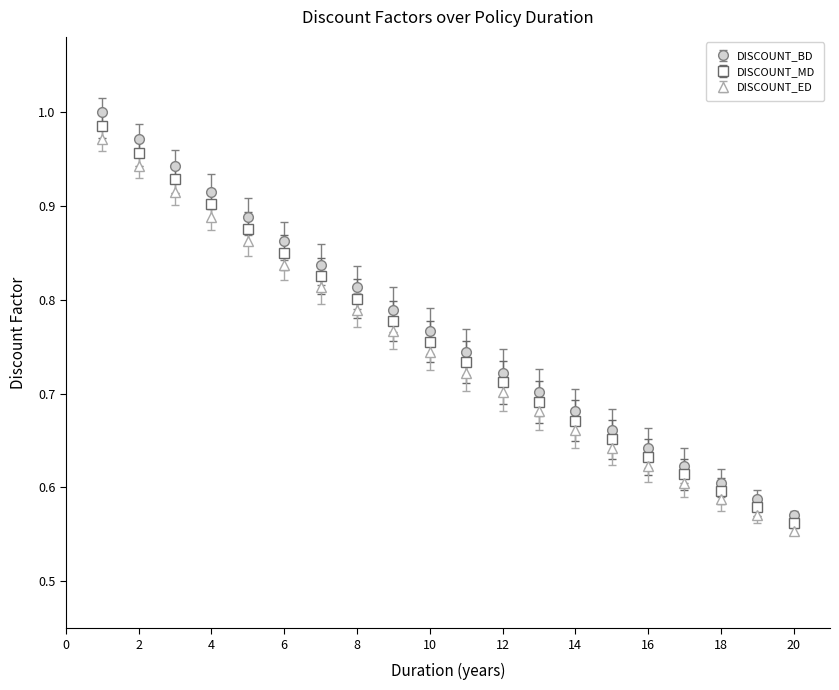

True or false: DISCOUNT_BD has more than 2 points higher than both neighbors.

False